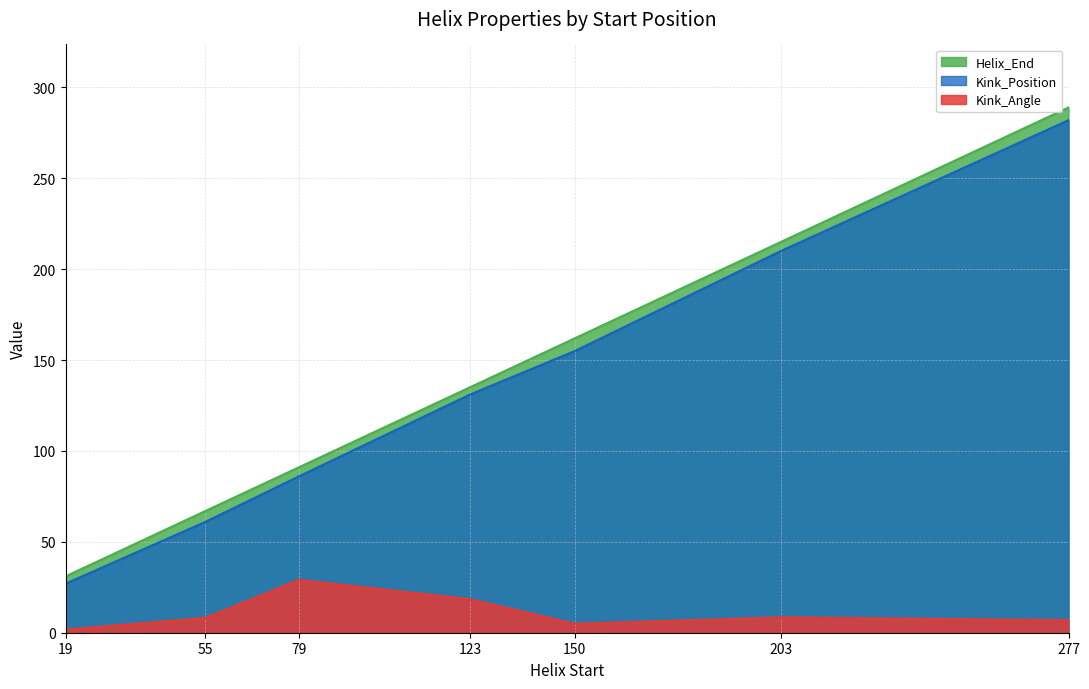

True or false: Kink_Angle and Kink_Position cross at least once.

False